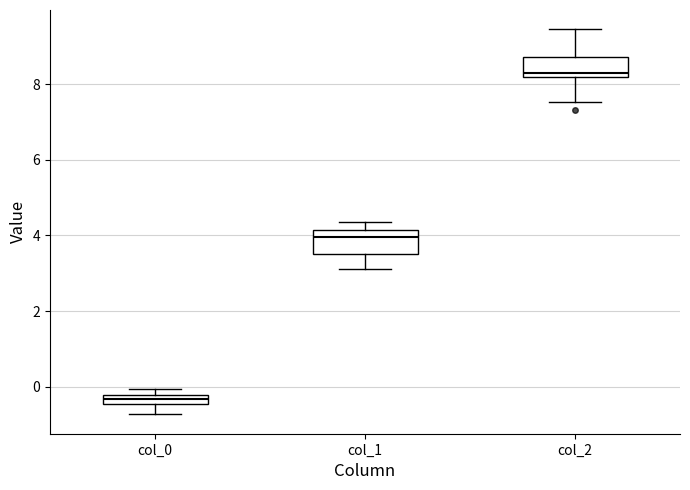

Which box's median line is the lowest?

col_0